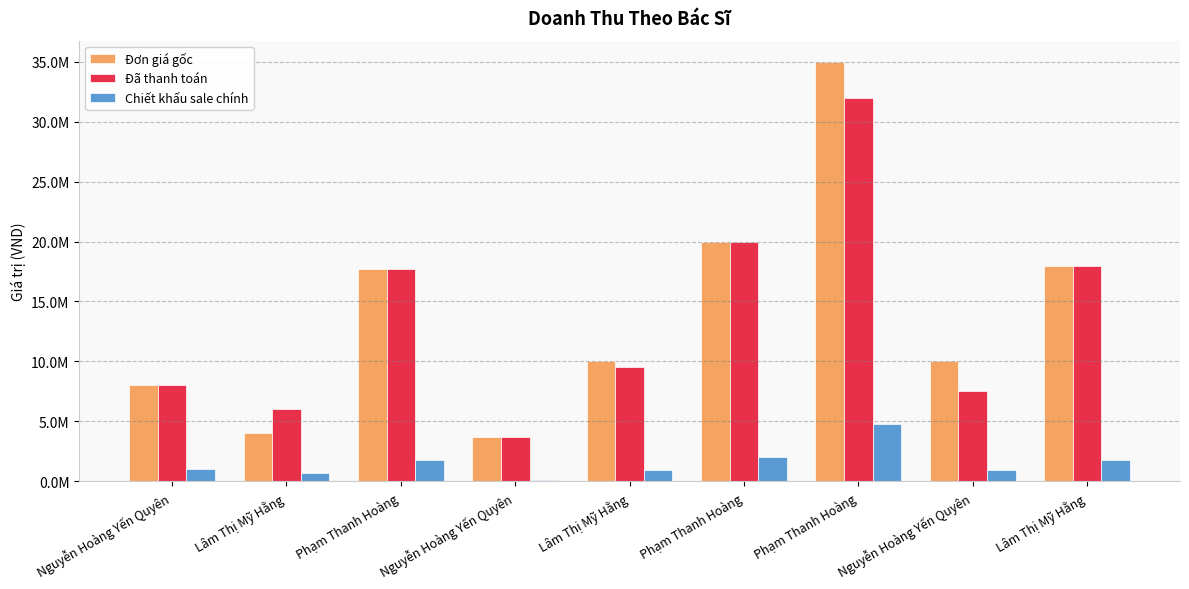

At Phạm Thanh Hoàng, list the series in order from smallest to largest.

Chiết khấu sale chính, Đơn giá gốc, Đã thanh toán